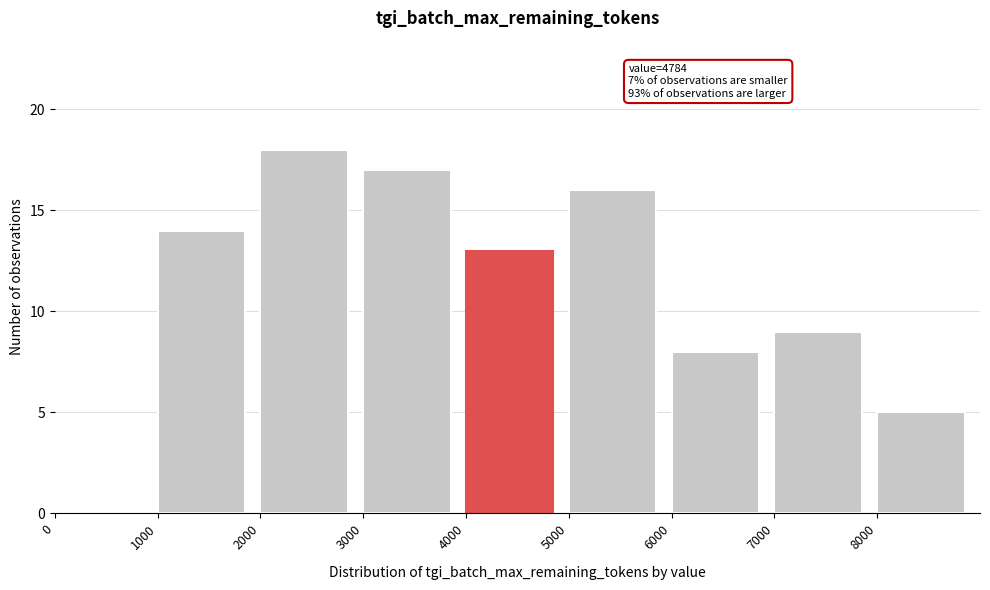

Over which range of the x-axis is the bar tallest?

2000 to 3000